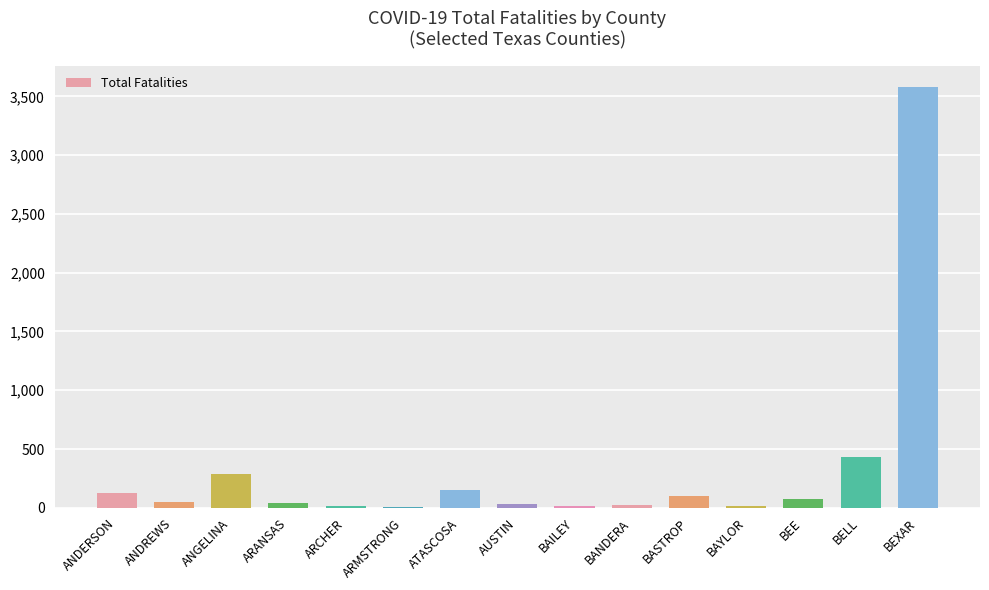

Between ARANSAS and ANDERSON, which is larger?

ANDERSON